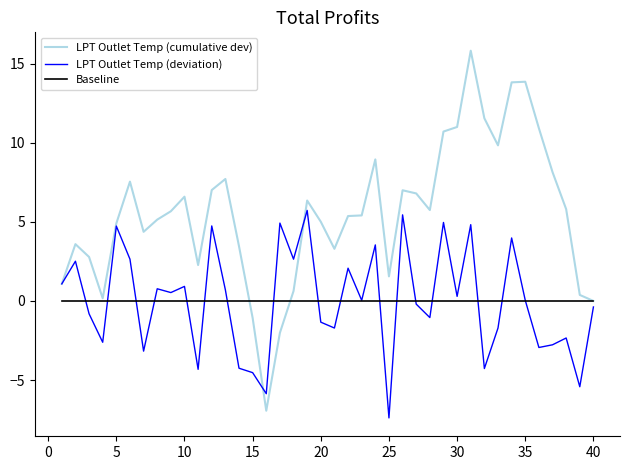

Which series has the largest total across all categories?

LPT Outlet Temp (cumulative dev)